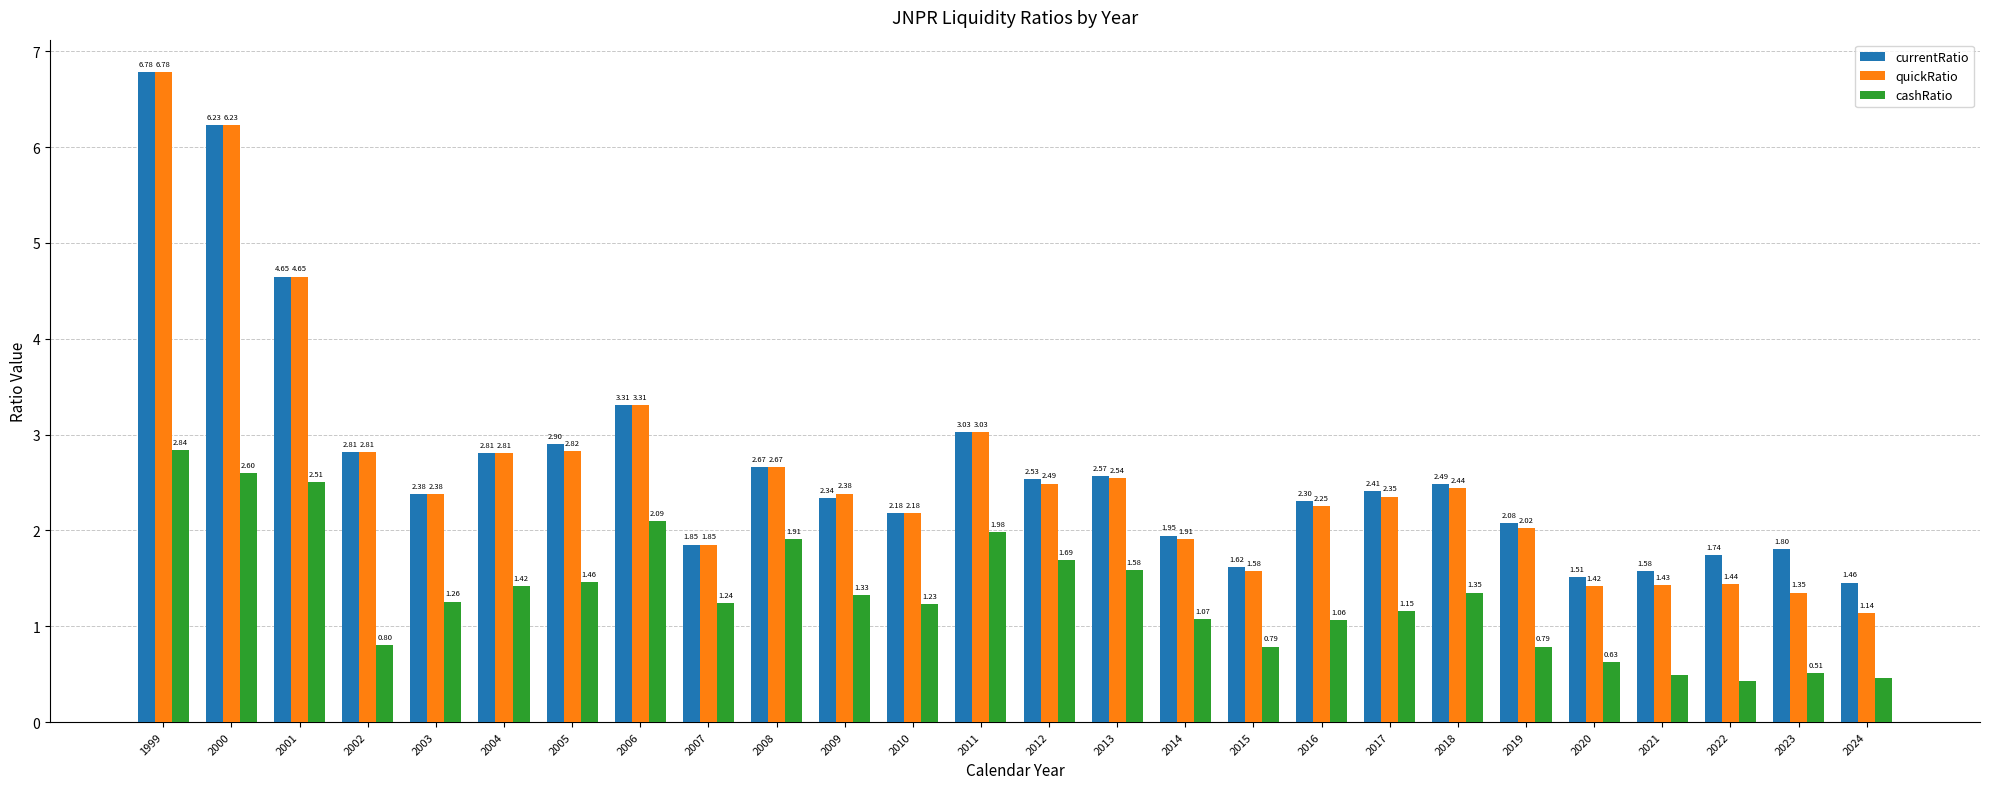

Which series has the widest spread of values?

quickRatio